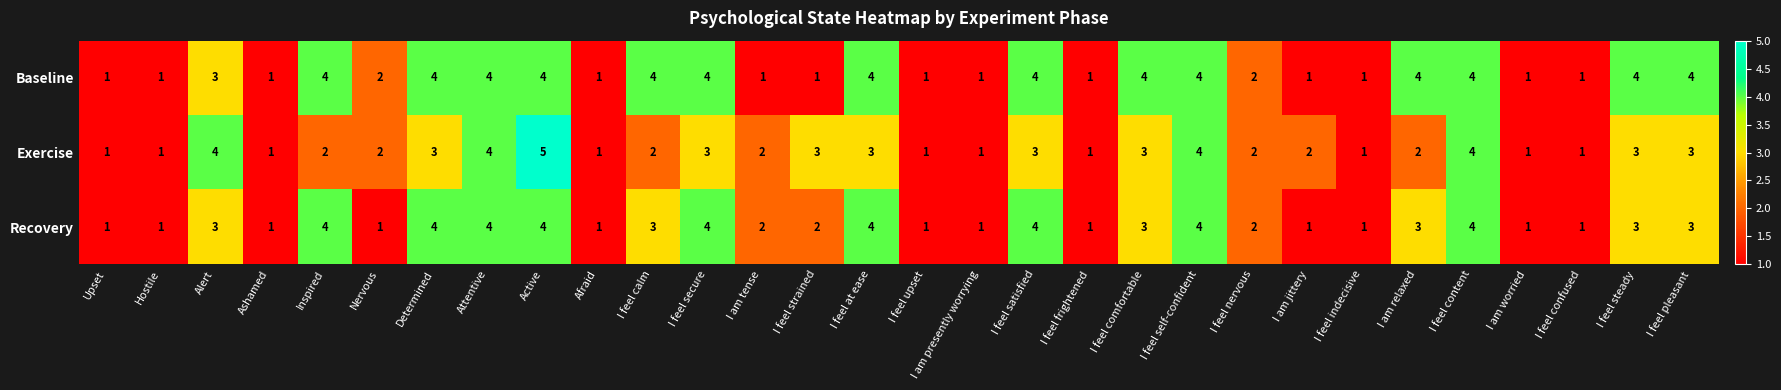

True or false: Exercise has a value of 1 at Upset.

True